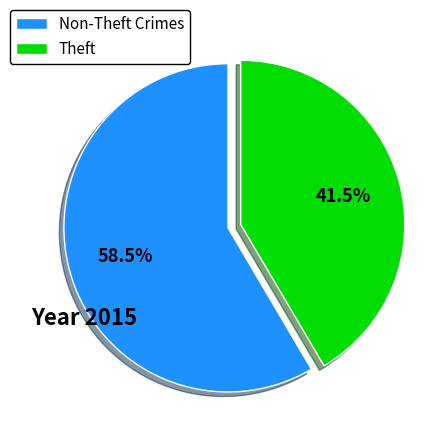

Combined, do Theft and Non-Theft Crimes account for over 50%?

Yes